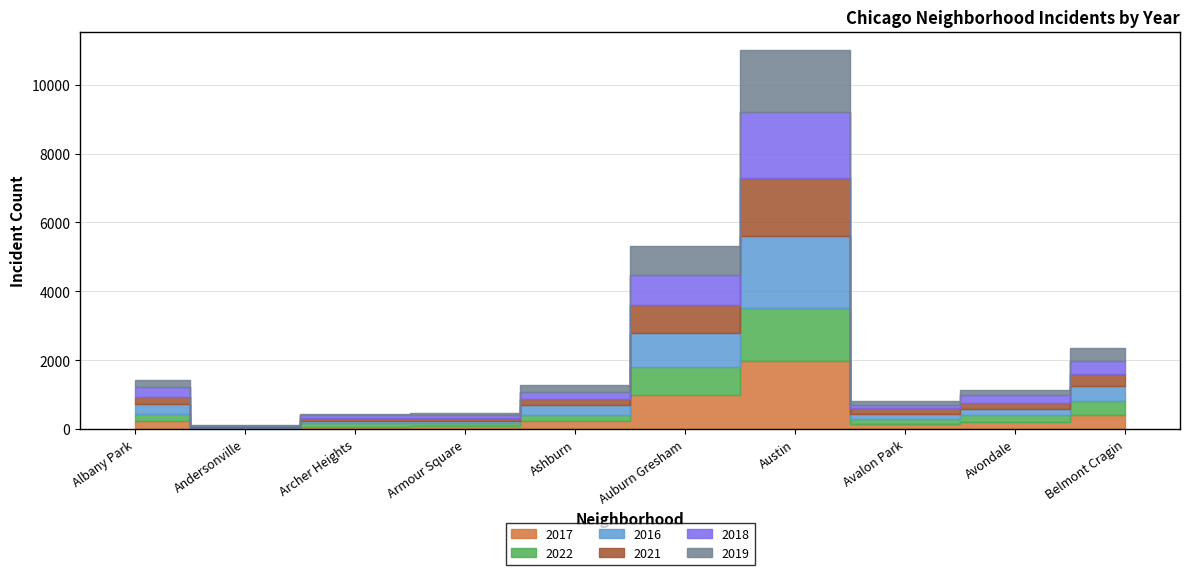

At Avondale, list the series in order from smallest to largest.

2019, 2016, 2021, 2022, 2017, 2018